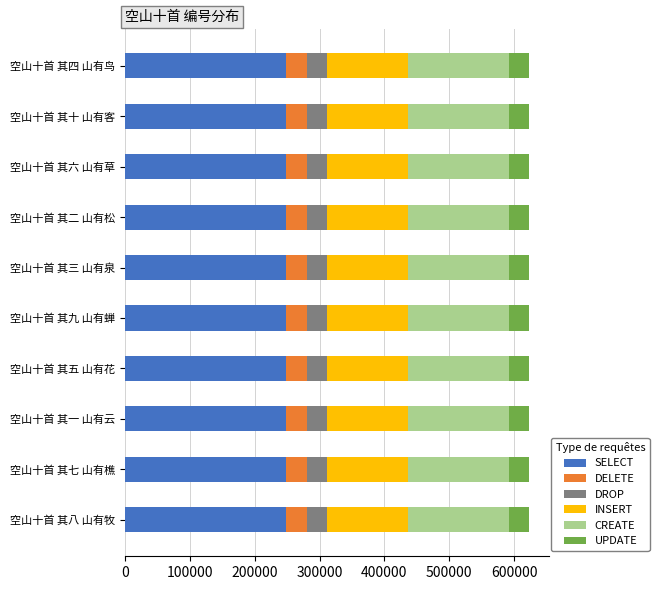

What is the approximate value of SELECT at 空山十首 其九 山有蝉?

249117.6